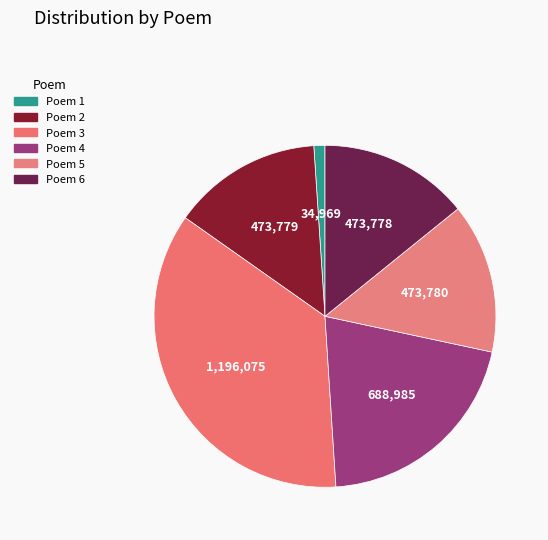

Count the number of slices in the pie.

6